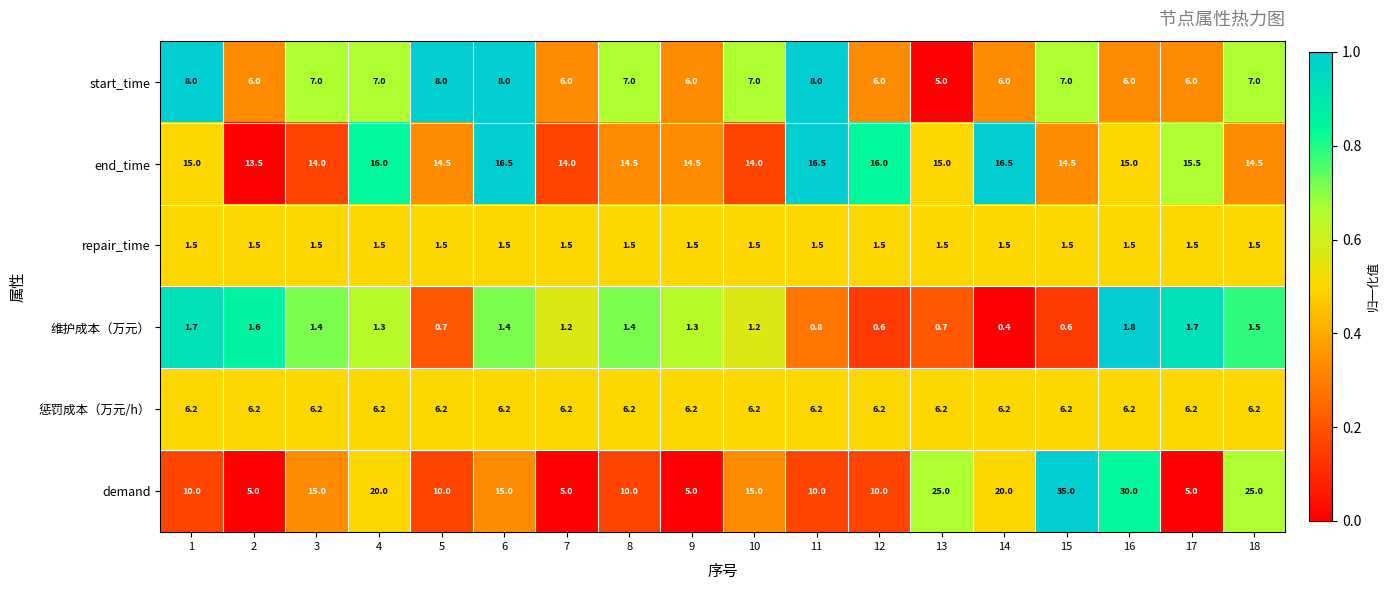

What is the average value of the repair_time series?

1.5